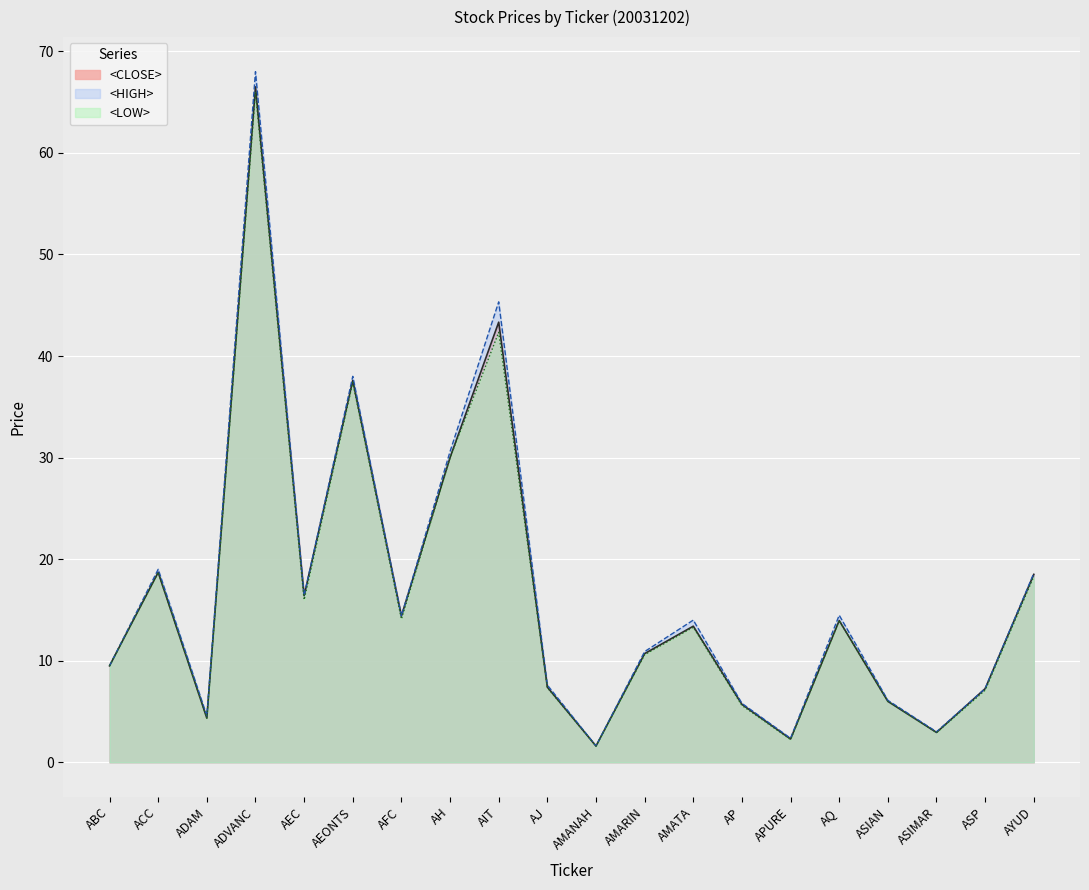

What is the label of the 2nd point from the left?

ACC